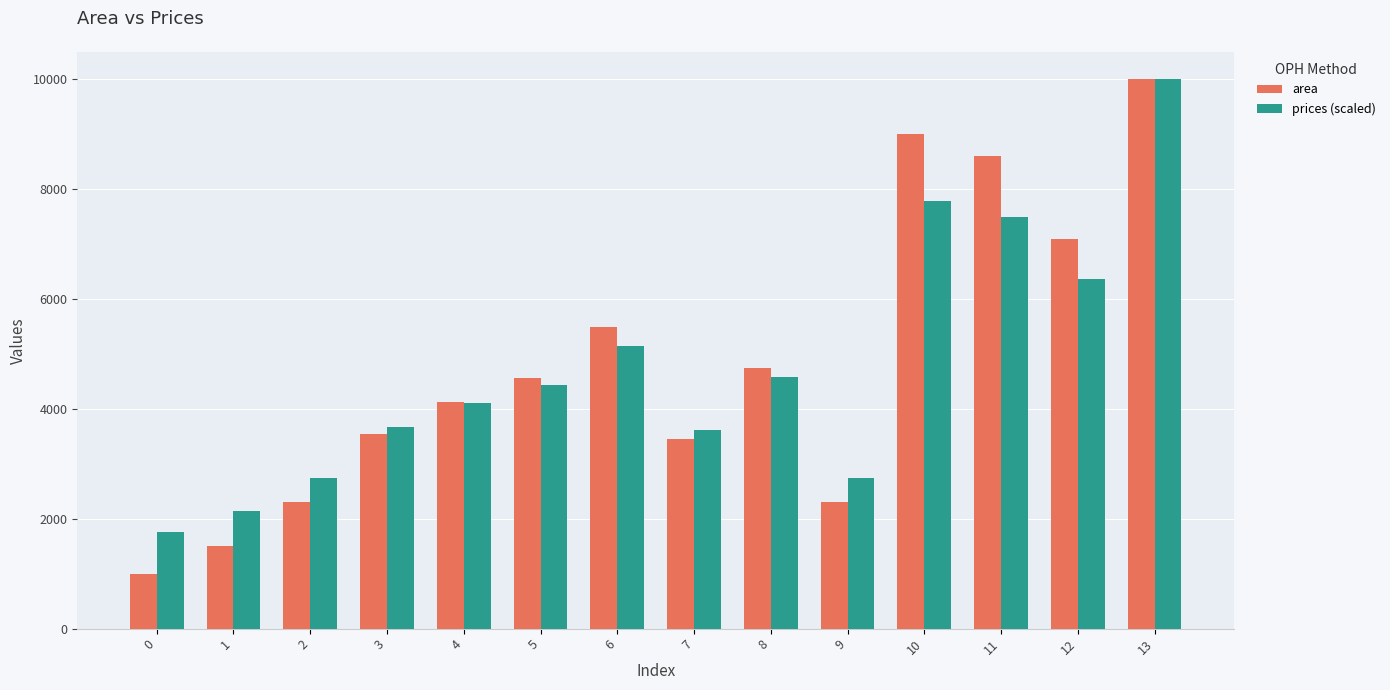

Which series has the largest range (max minus min)?

area